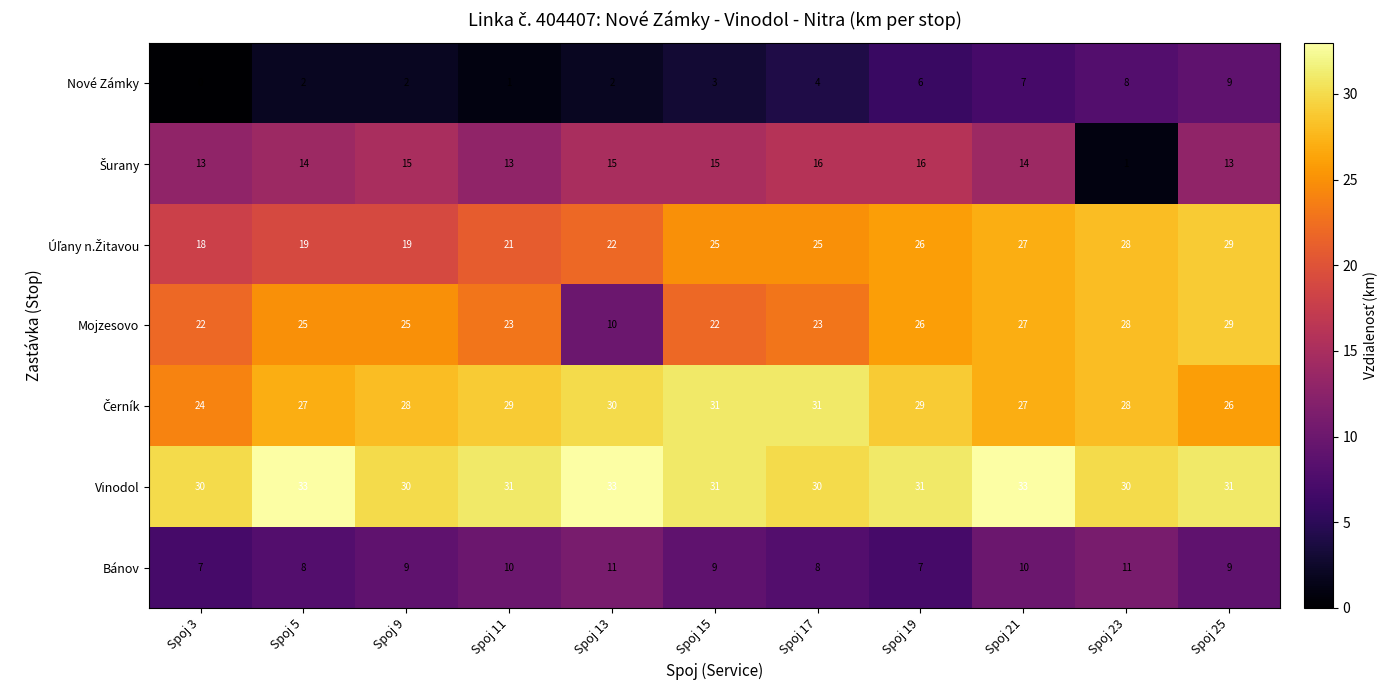

How many data points does each series have?

11